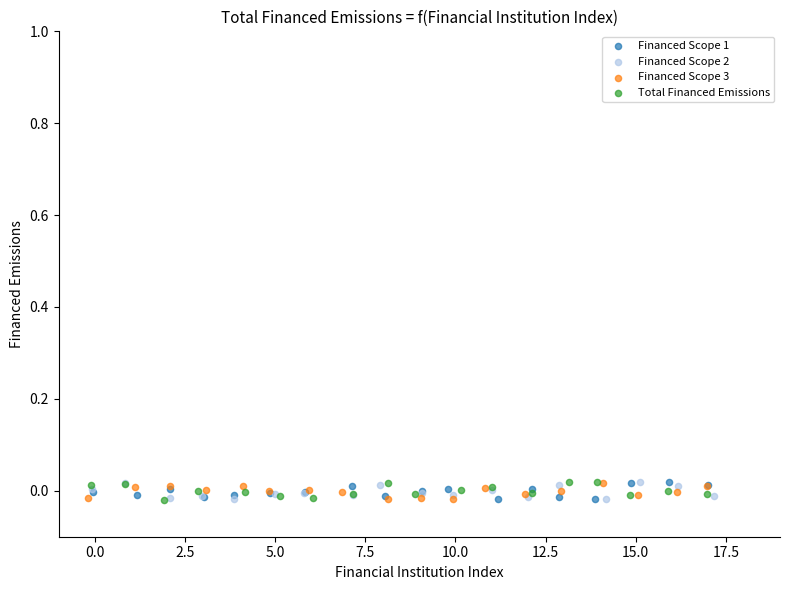

What are all the series names shown in the legend?

Financed Scope 1, Financed Scope 2, Financed Scope 3, Total Financed Emissions